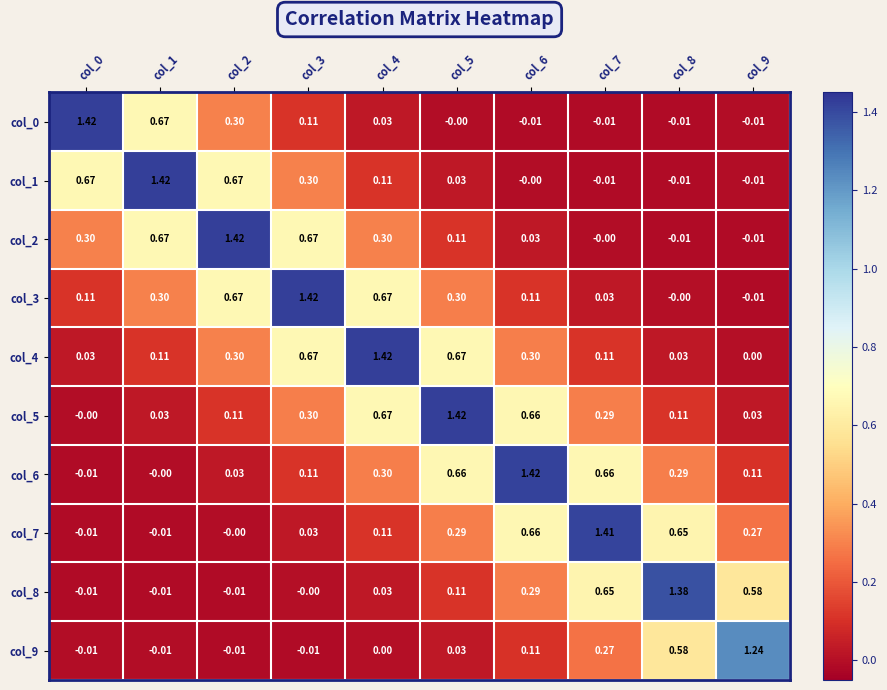

At which category is the sum across all series the highest?

col_4